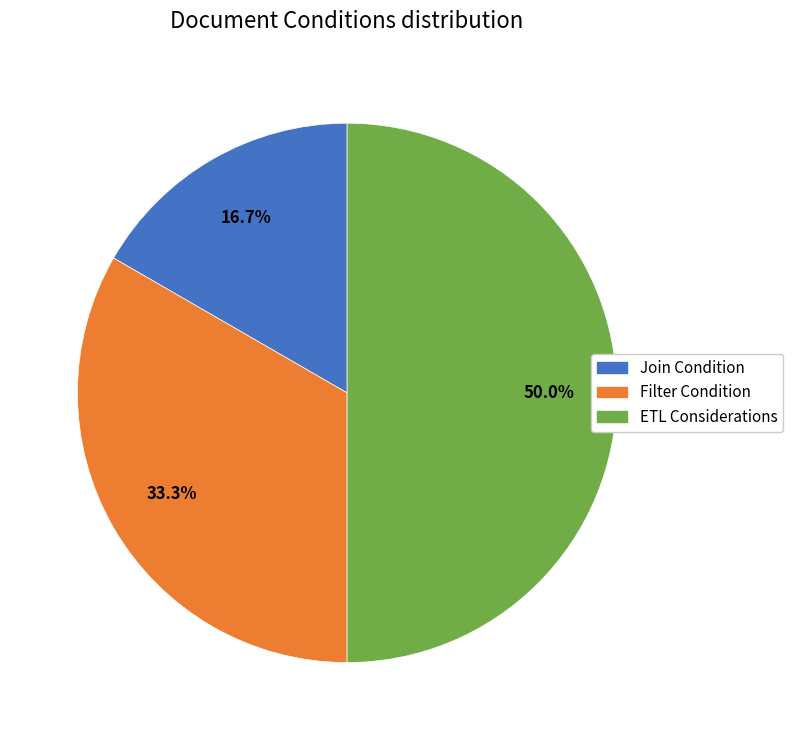

Rank the categories by value from highest to lowest.

ETL Considerations, Filter Condition, Join Condition